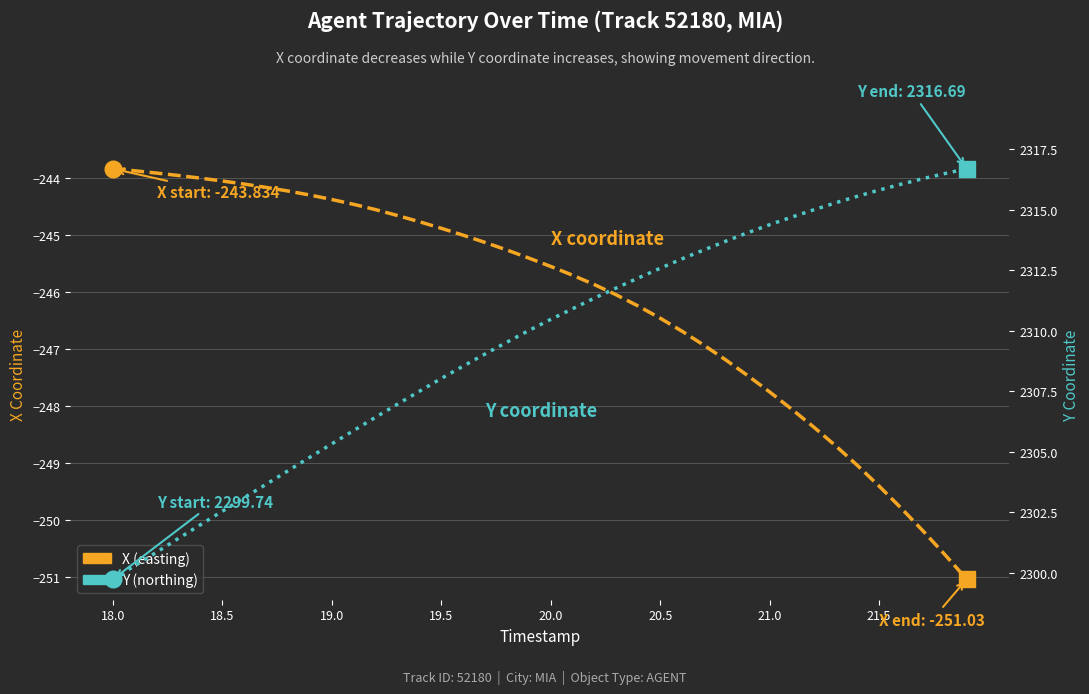

How many lines are shown in the chart?

2